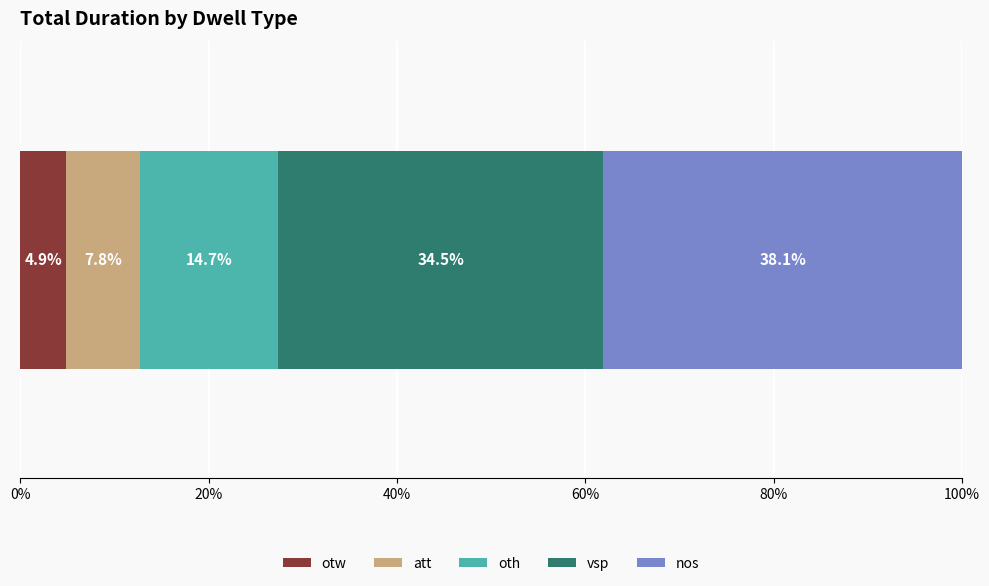

What is the maximum value for otw?

4.9